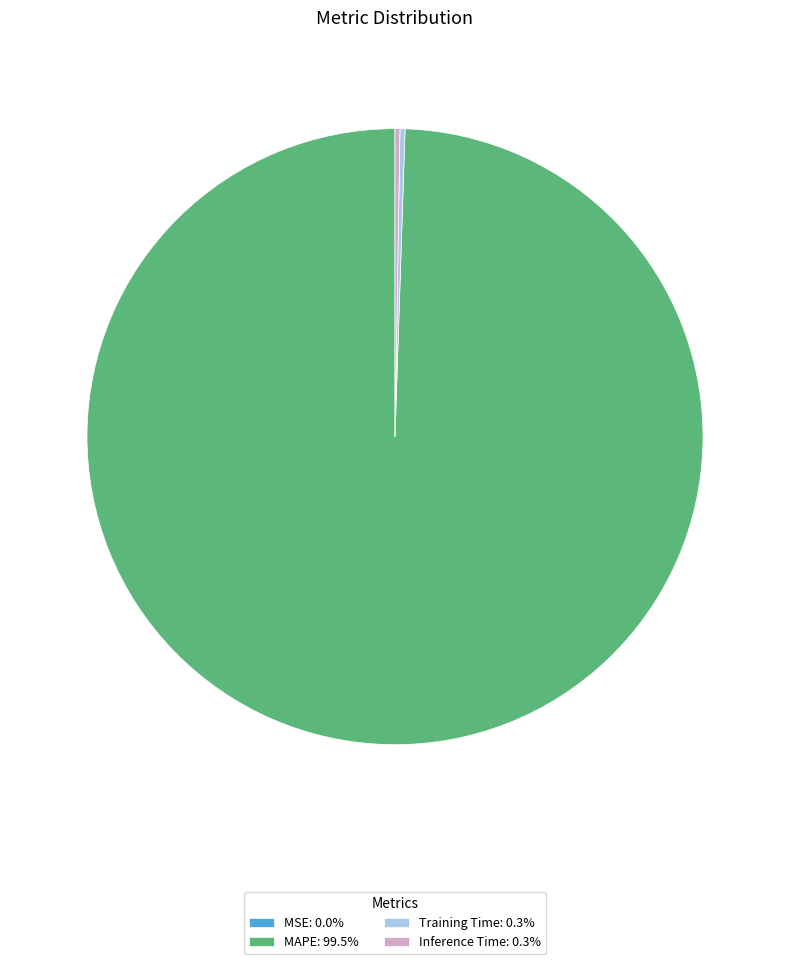

Does any single category account for the majority?

Yes